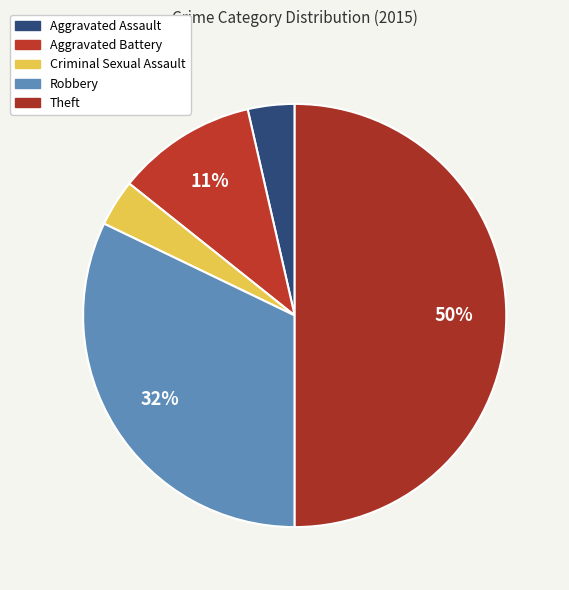

What is the total percentage of Aggravated Assault and Robbery?

35.7%